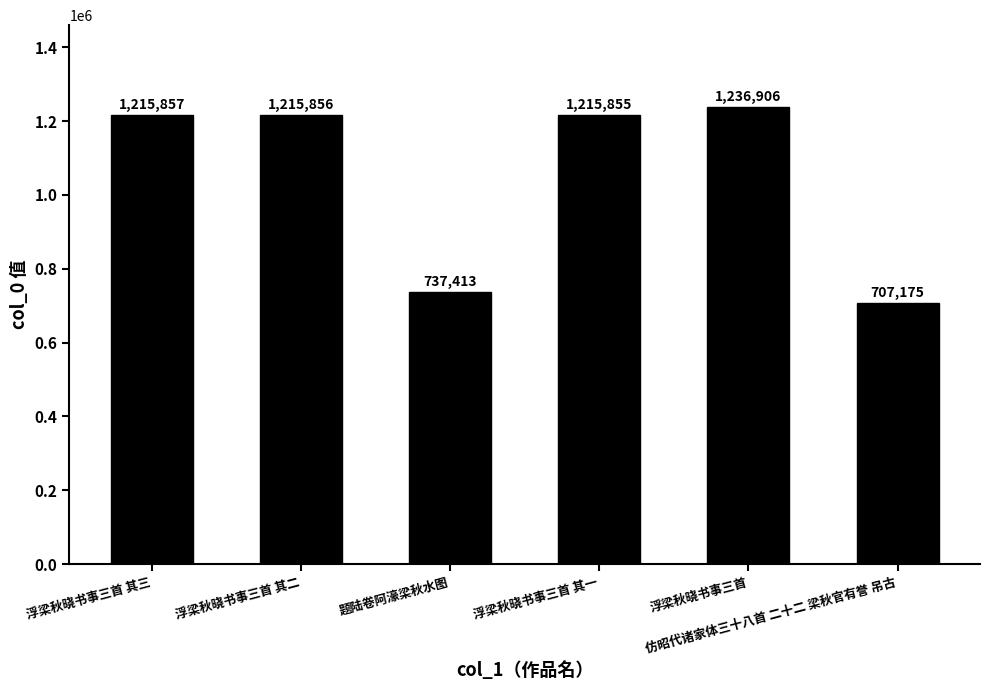

What is the greatest value displayed?

1236906